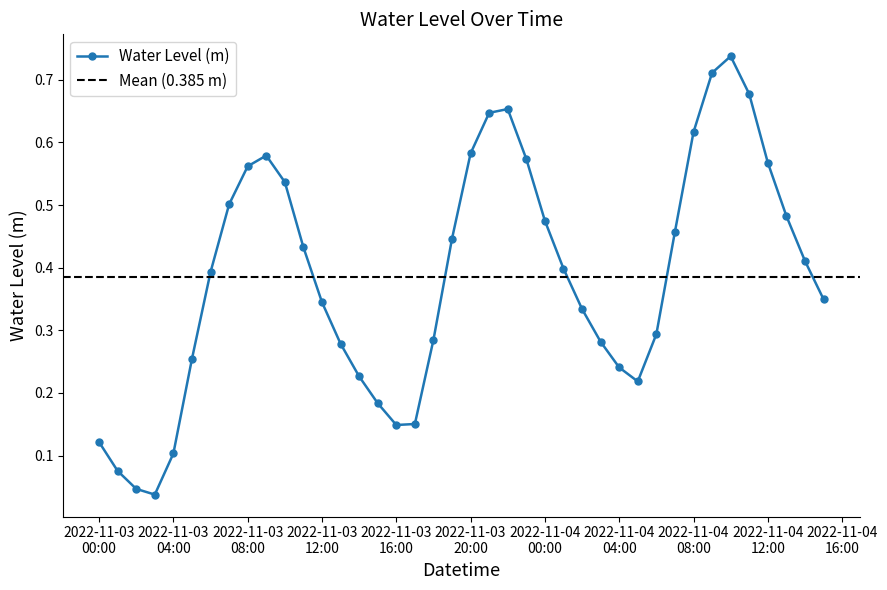

In Water Level (m), how many points are higher than both neighbors (excluding endpoints)?

3